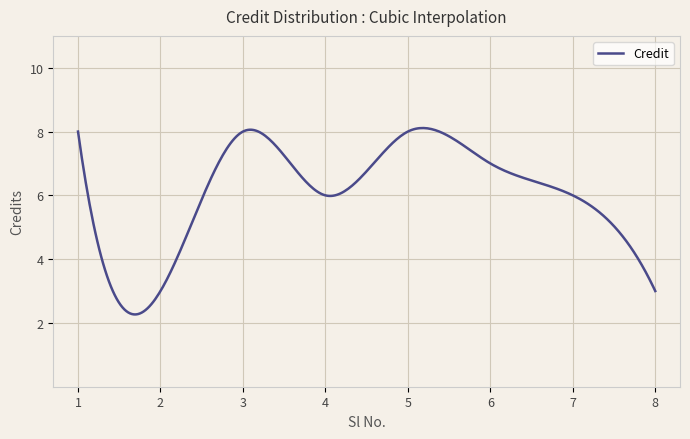

What is the smallest value displayed?

2.3